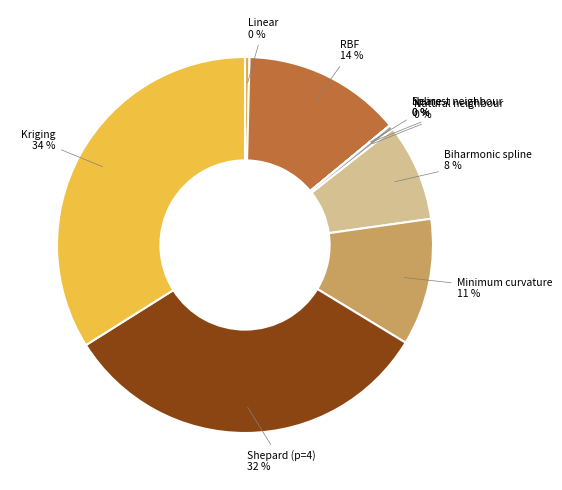

Is it true that RBF is 25% of the pie?

False